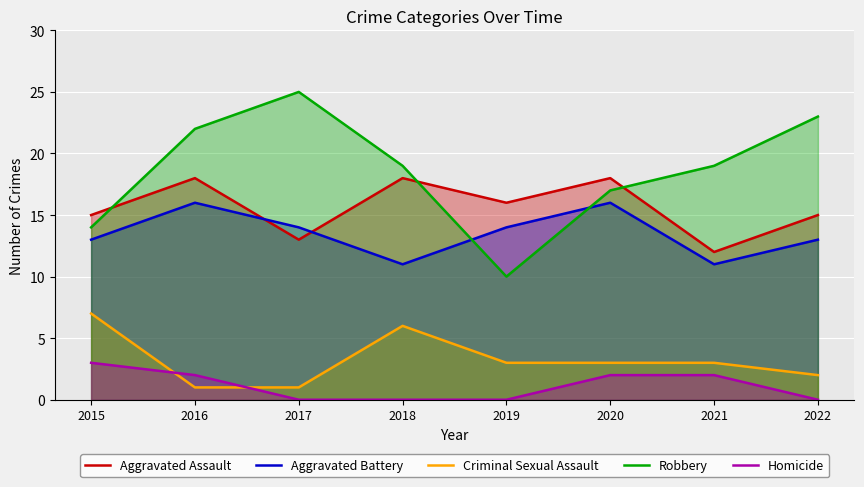

Is the value of Aggravated Battery at 2022 greater than the value of Aggravated Assault at 2022?

No